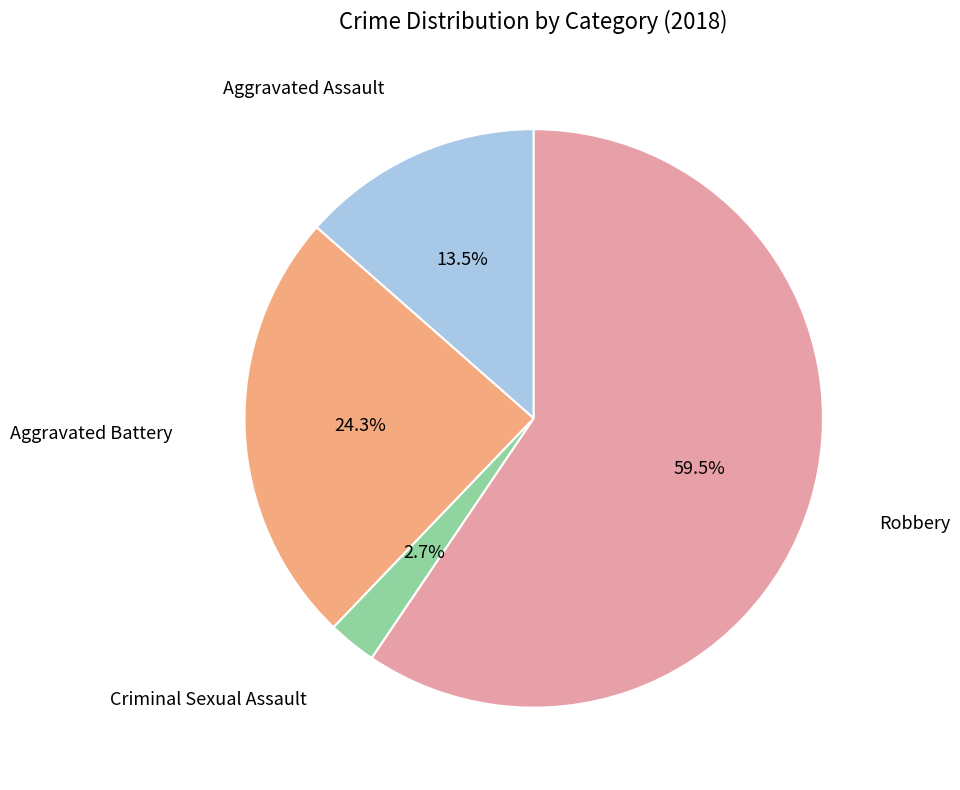

Does any single category account for the majority?

Yes